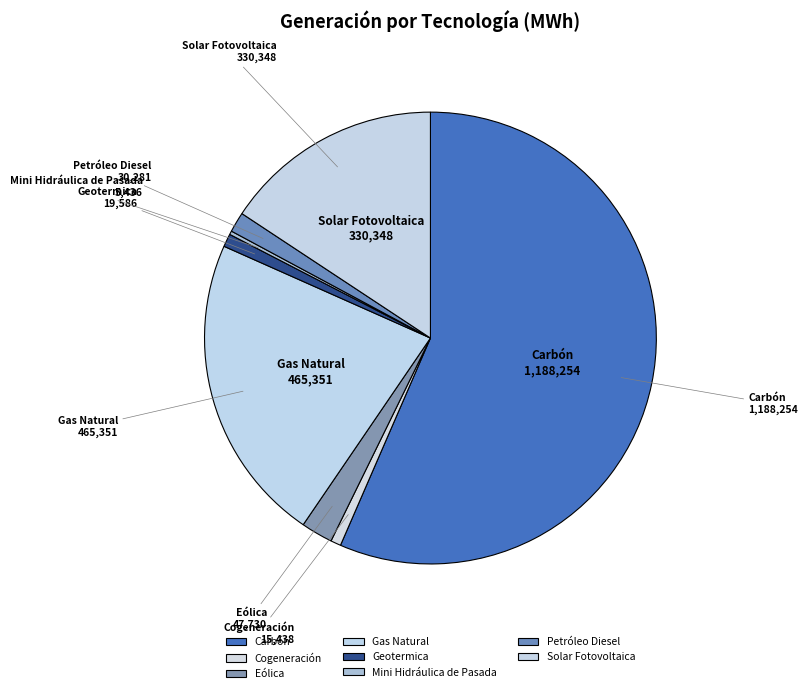

Which slice is the largest?

Carbón